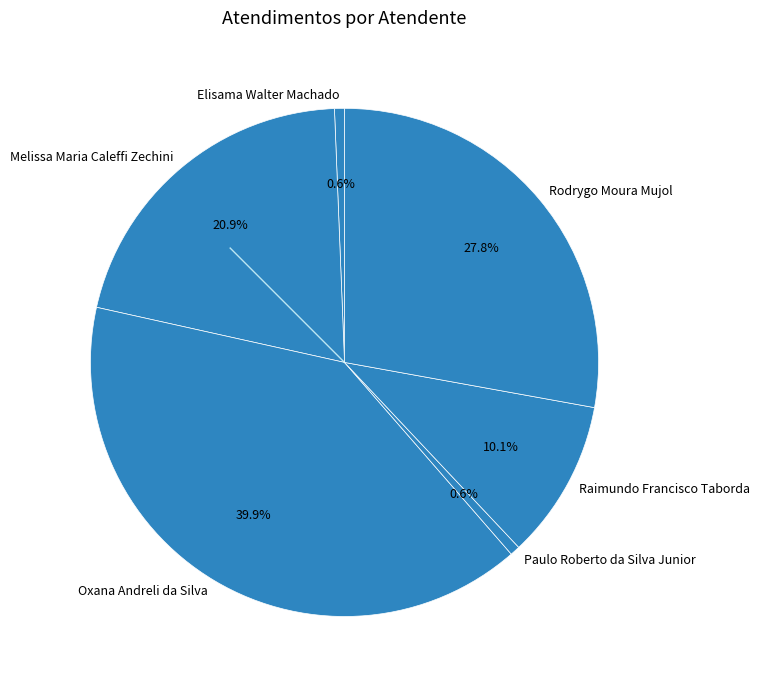

What percentage is the Elisama Walter Machado slice, to the nearest percent?

1%